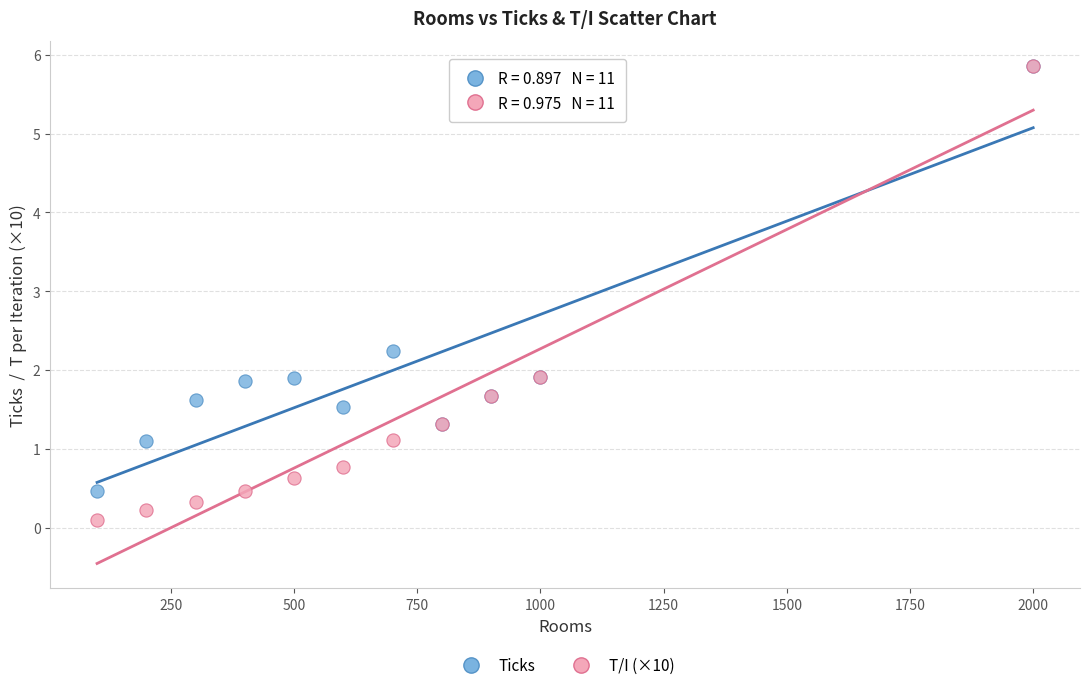

In the Ticks series, what Y value is closest to 3?

2.2